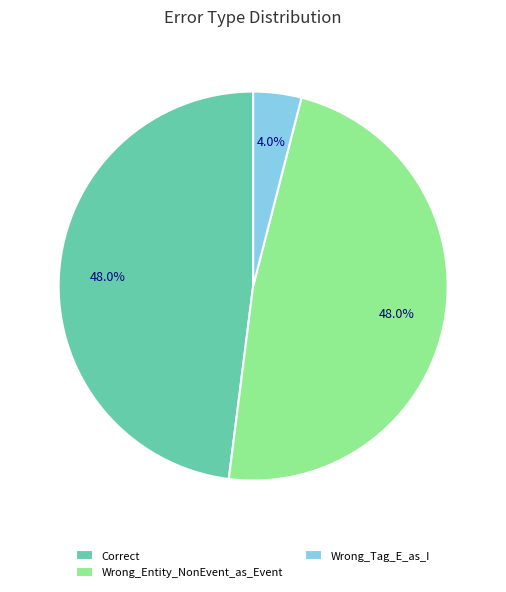

Is it true that Correct is 54% of the pie?

False